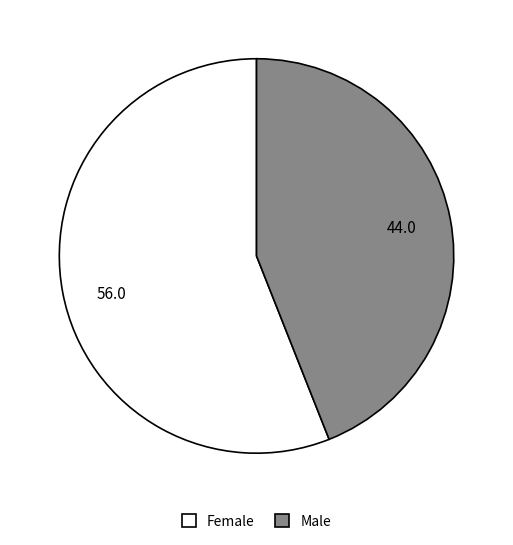

Which category has the smallest portion of the pie?

Male